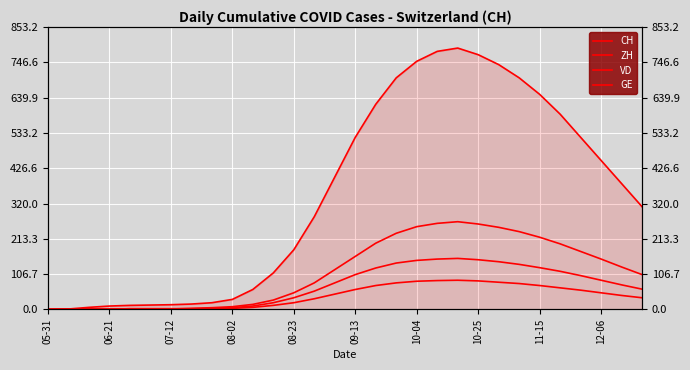

What are all the series names shown in the legend?

CH, ZH, VD, GE